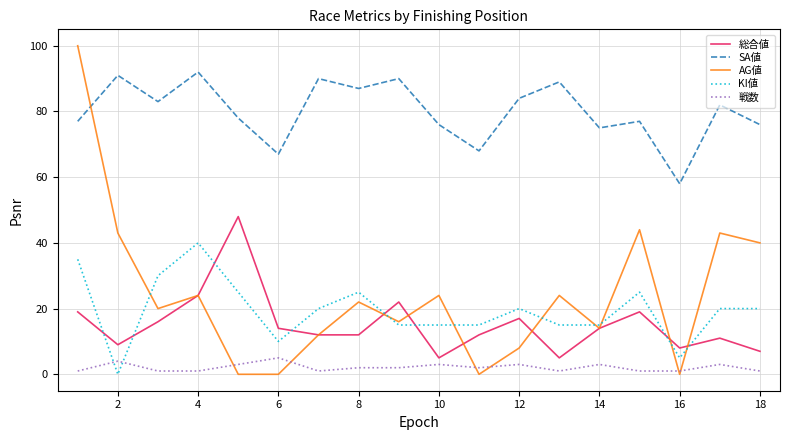

What is the maximum value shown in the chart?

100